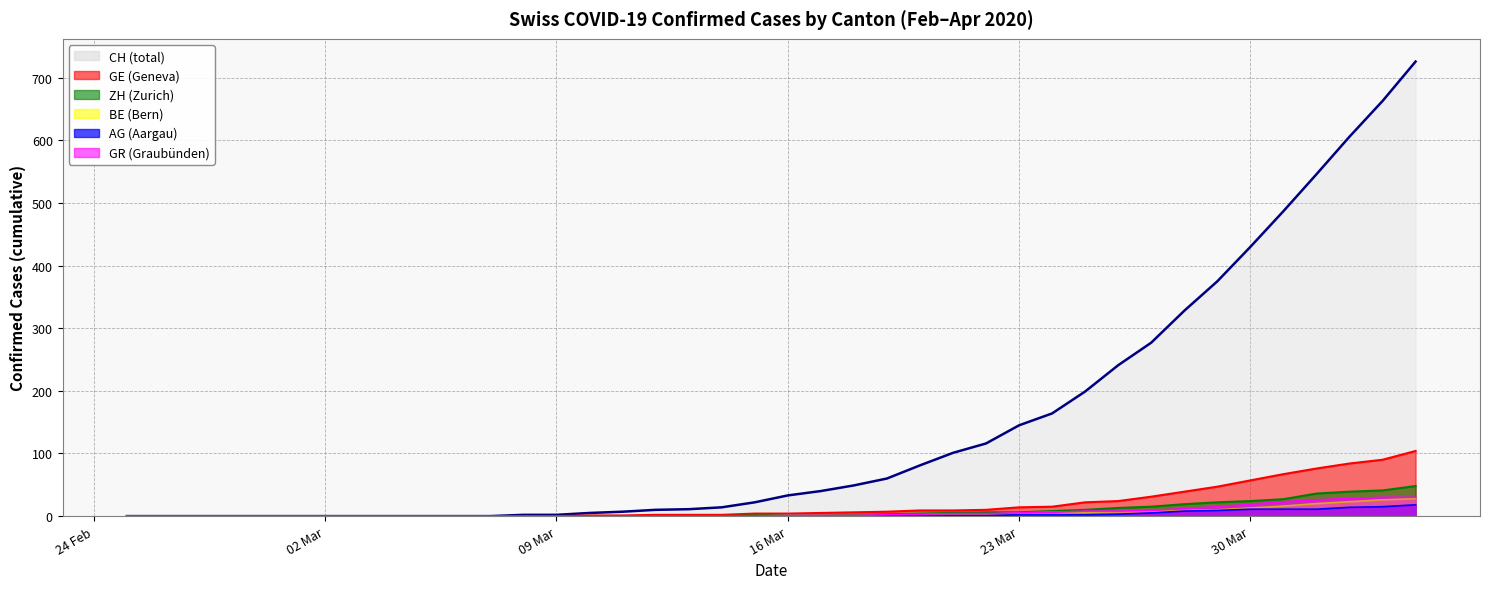

True or false: AG and BE cross at least once.

False